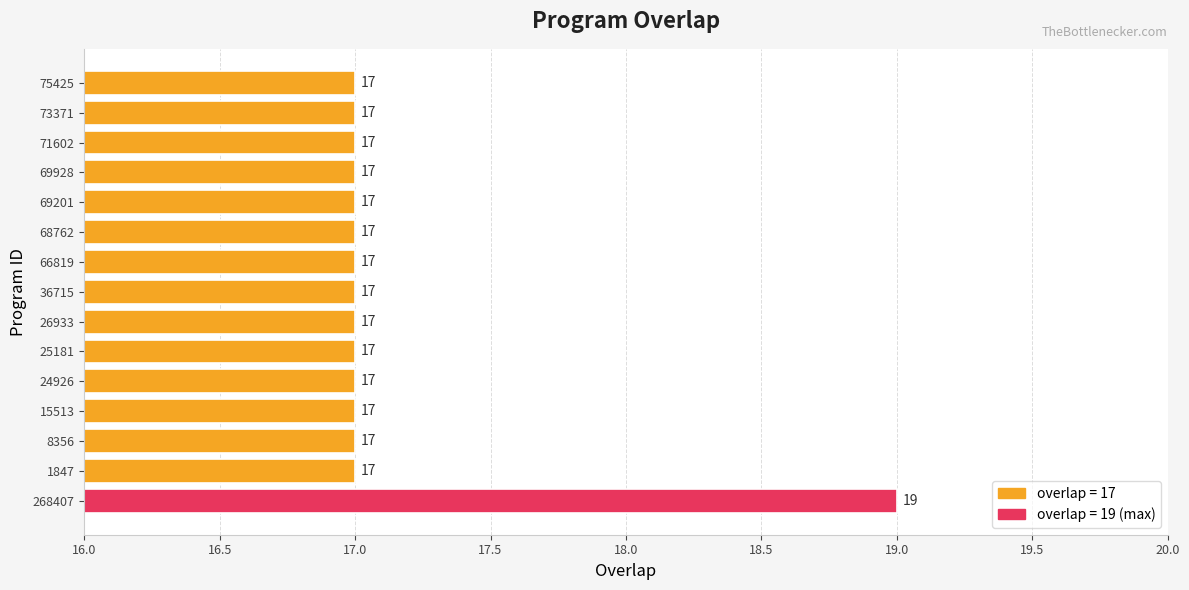

Reading bottom to top, extract all data points from this chart.

268407=19	1847=17	8356=17	15513=17	24926=17	25181=17	26933=17	36715=17	66819=17	68762=17	69201=17	69928=17	71602=17	73371=17	75425=17